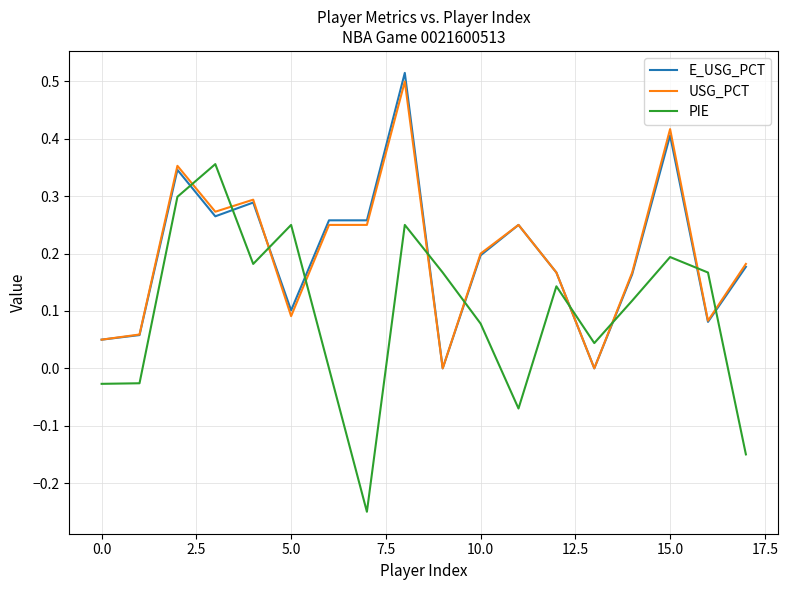

Which series has the widest spread of values?

PIE